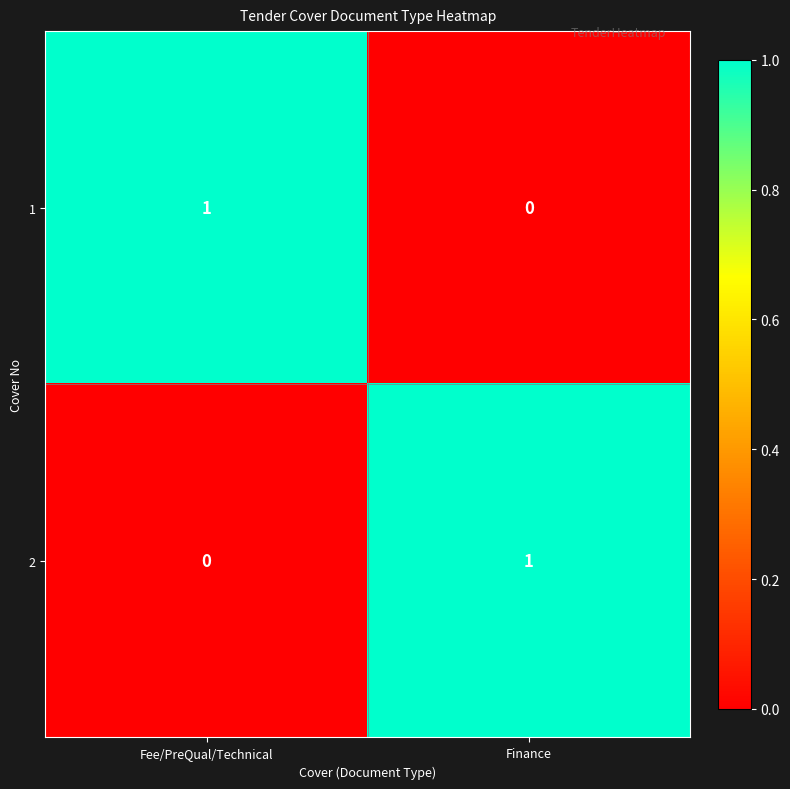

At which label is 2 closest to 0?

Fee/PreQual/Technical